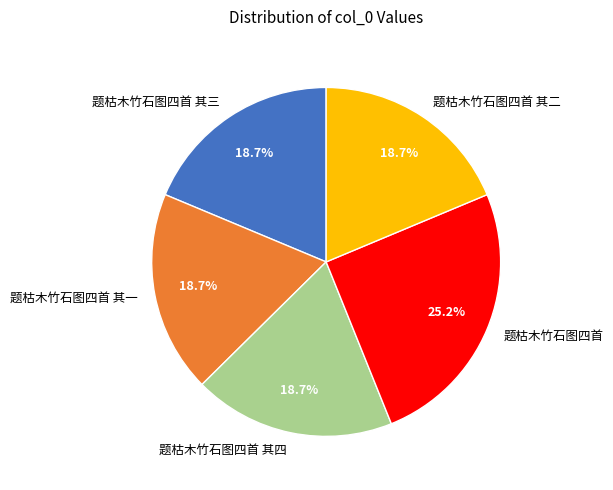

What percentage is NOT represented by 题枯木竹石图四首 其四?

81.3%